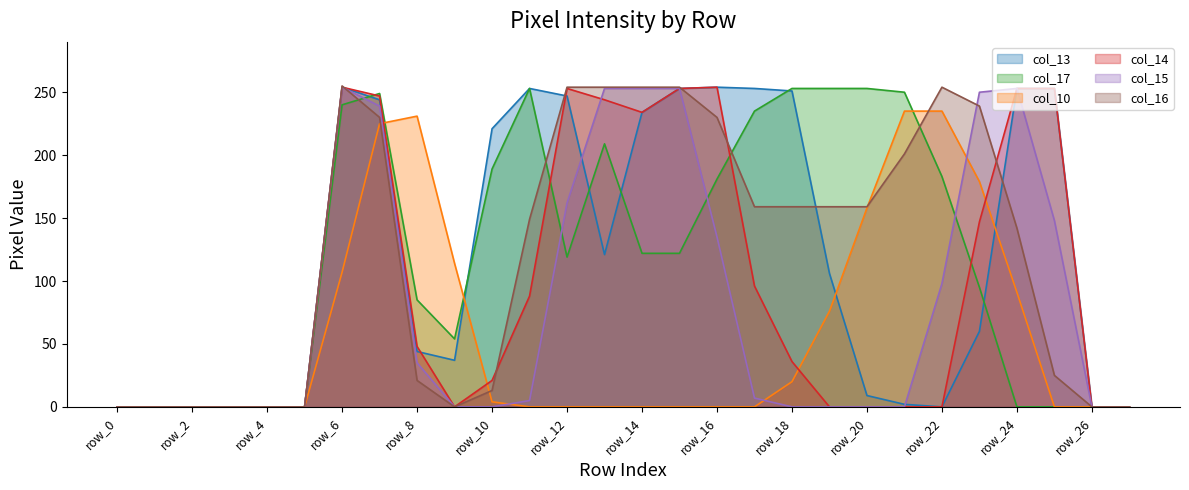

Which series has the largest total across all categories?

col_16